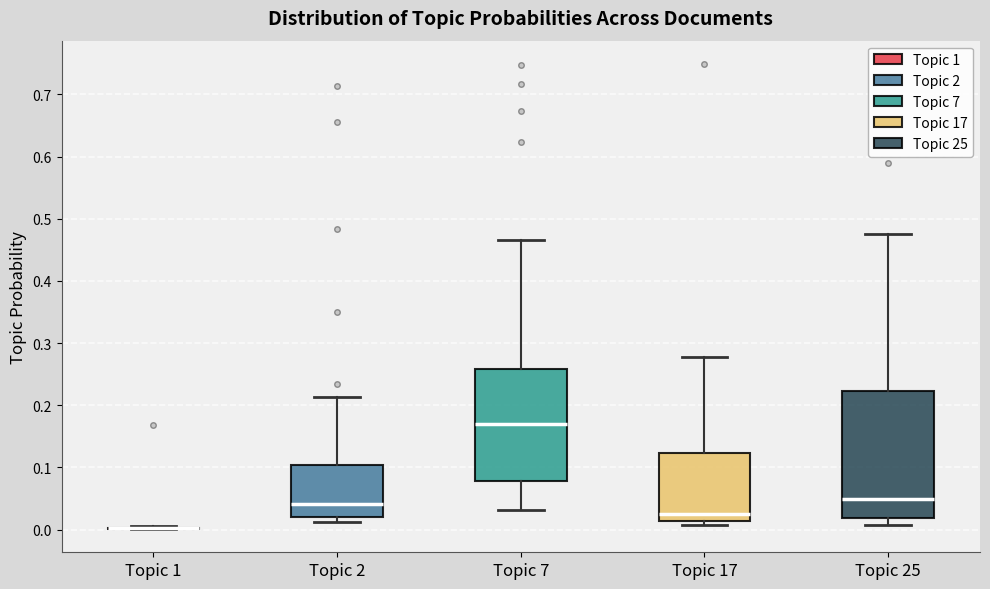

Reading left to right, read every box against the y-axis: the position of its median line, the range the box covers, and the ends of its whiskers. The values are not printed on the chart, so give them approximately, as read against the axis.

Topic 1: box collapsed to a line at 0.00, whiskers 0.00 to 0.01
Topic 2: median 0.04, box 0.02 to 0.10, whiskers 0.01 to 0.21
Topic 7: median 0.17, box 0.08 to 0.26, whiskers 0.03 to 0.47
Topic 17: median 0.03, box 0.01 to 0.12, whiskers 0.01 (just below the box's lower edge) to 0.28
Topic 25: median 0.05, box 0.02 to 0.22, whiskers 0.01 to 0.48